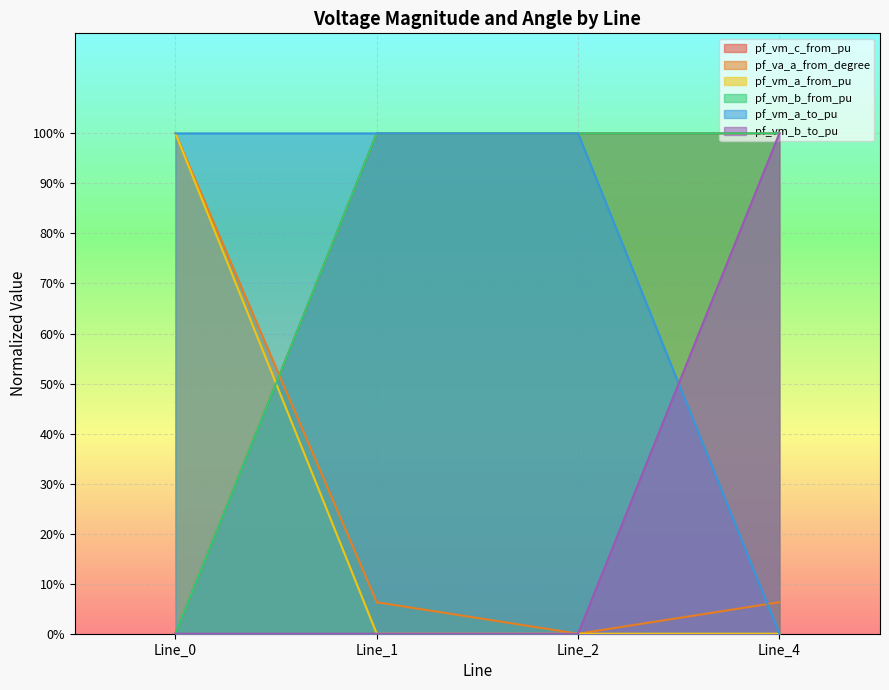

Where do pf_vm_a_from_pu and pf_vm_b_from_pu first cross each other?

Line_0 and Line_1